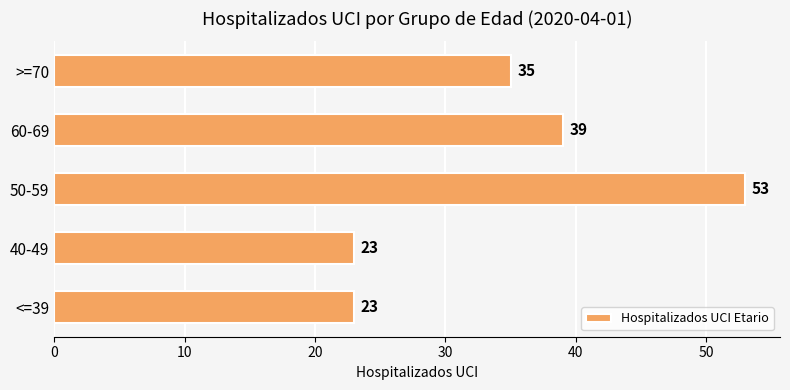

What is the average value?

35